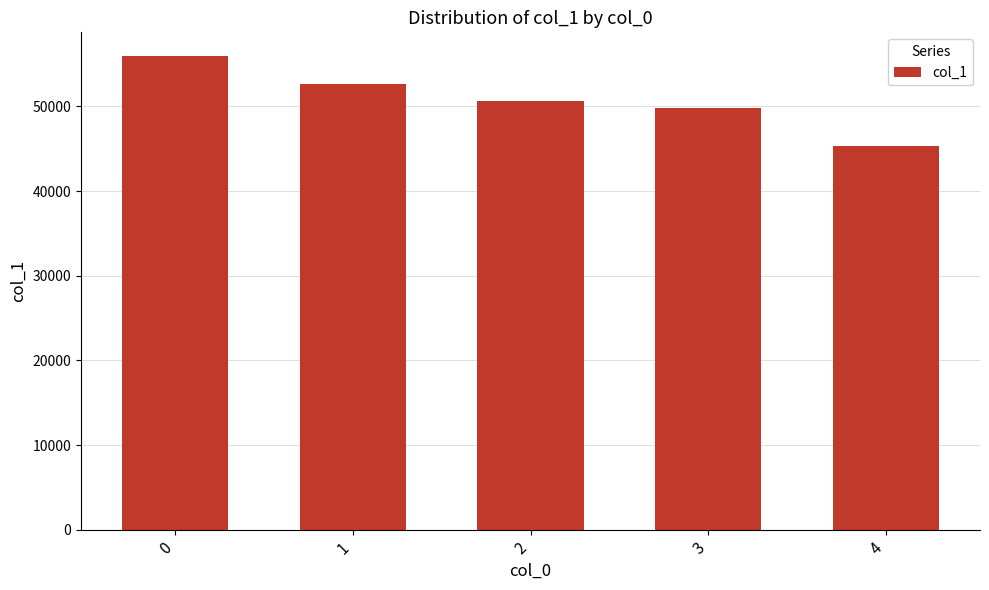

Reading left to right, extract all data points from this chart.

0=55942	1=52615	2=50632	3=49774	4=45346